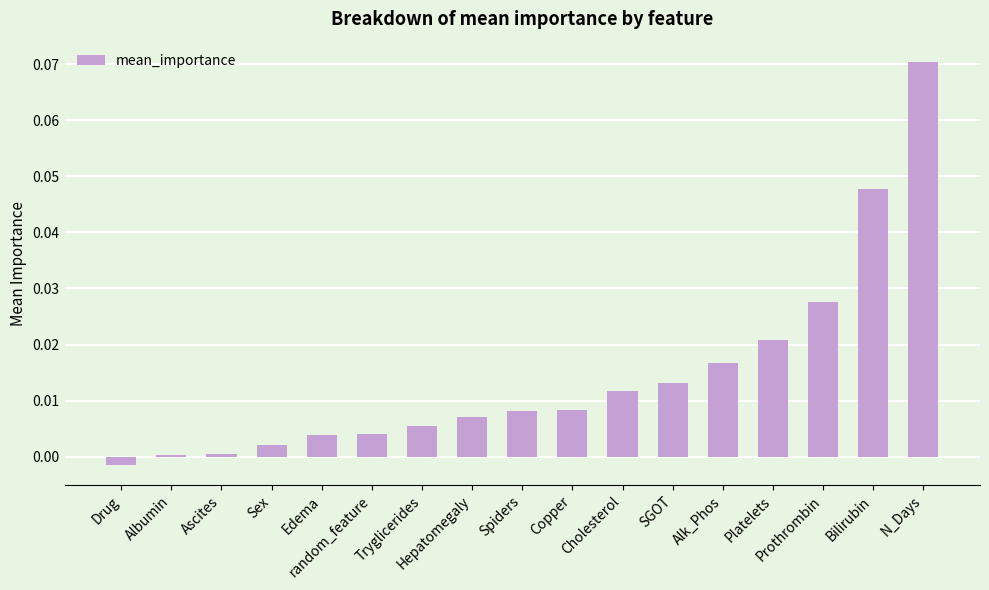

The value at Alk_Phos is 0.0. True or false?

True